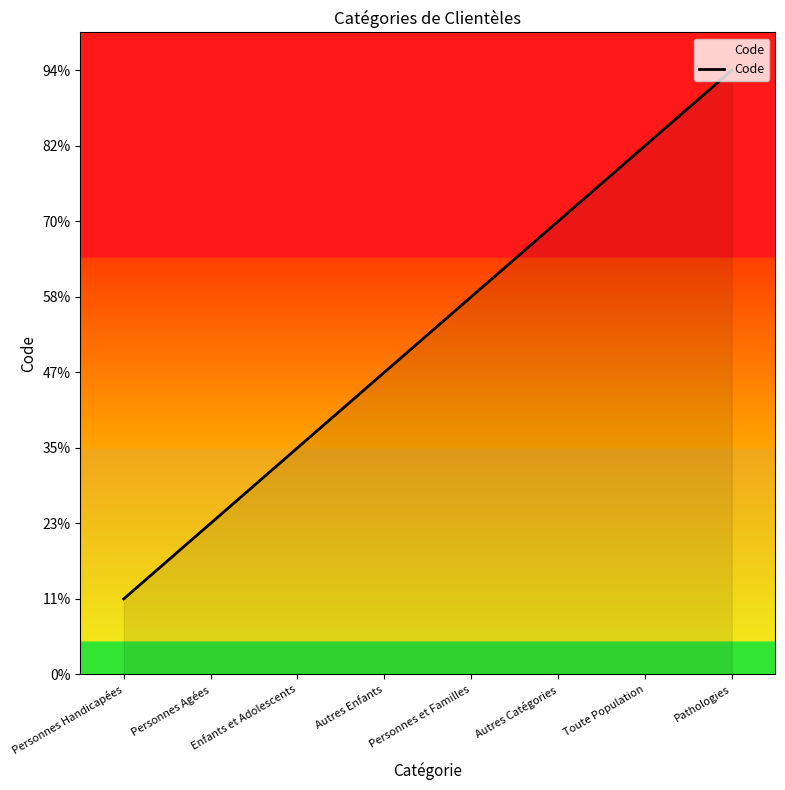

Does the chart have visible grid lines?

No